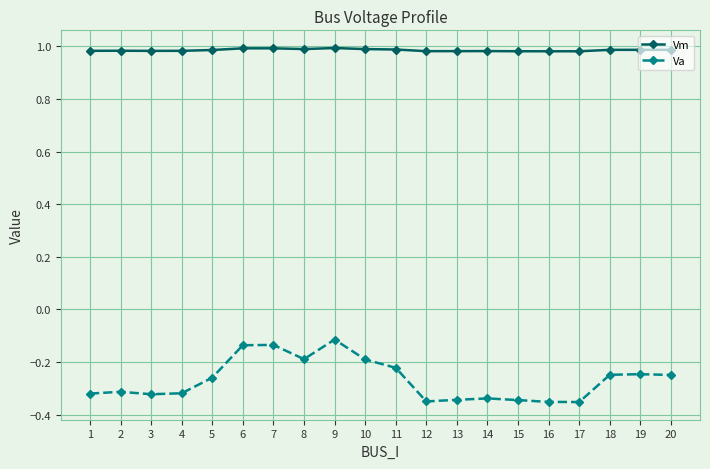

True or false: Va and Vm intersect in this chart.

False